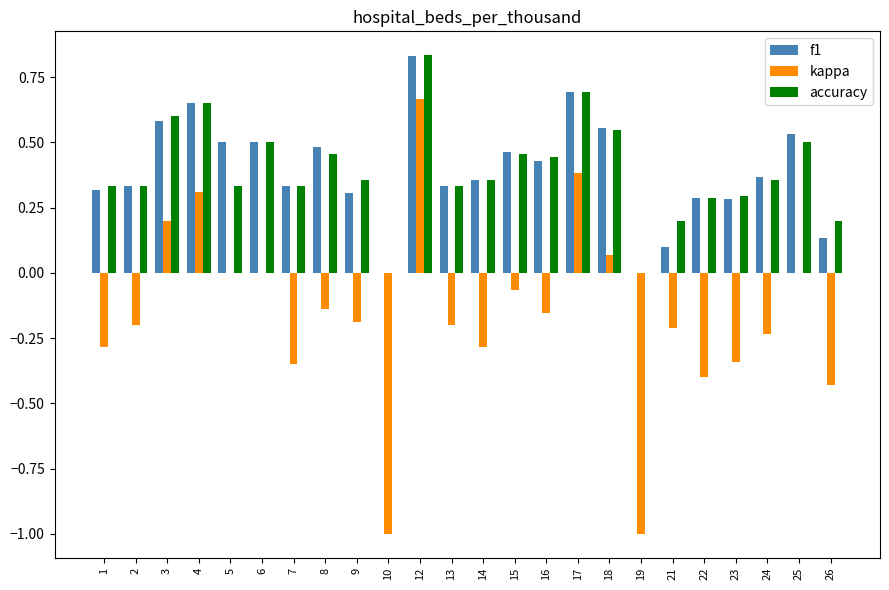

Are the bars horizontal?

No